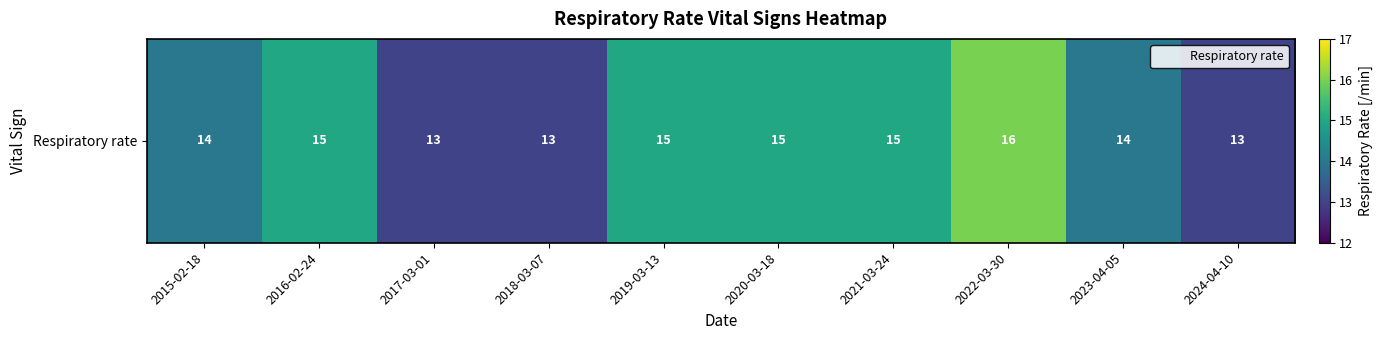

Is it true that the value at 2017-03-01 is 13?

True